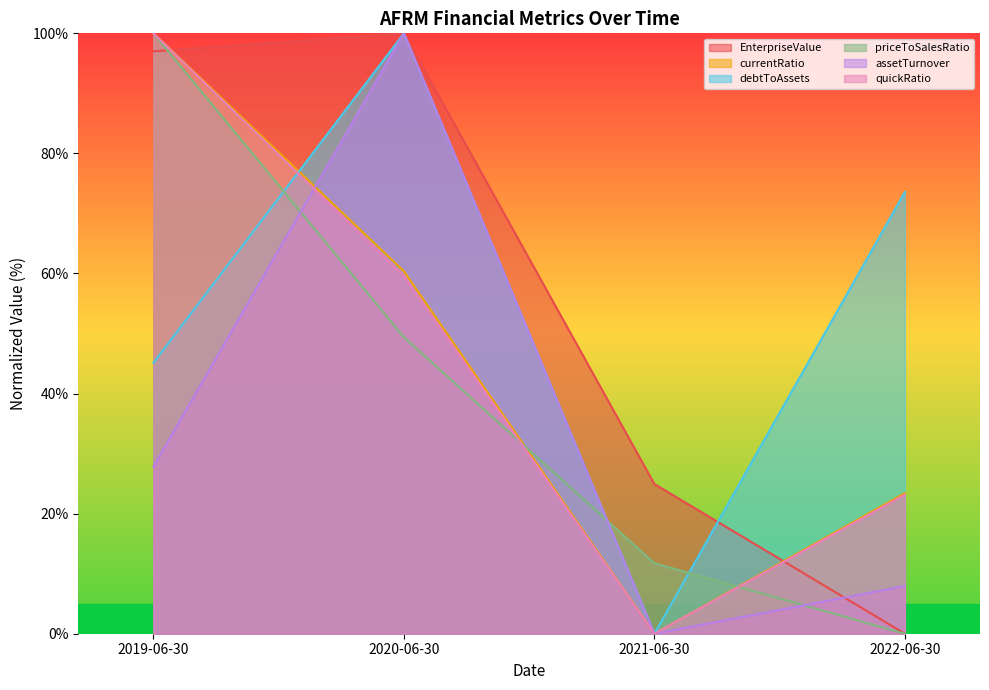

What is the label of the 2nd point from the right?

2021-06-30